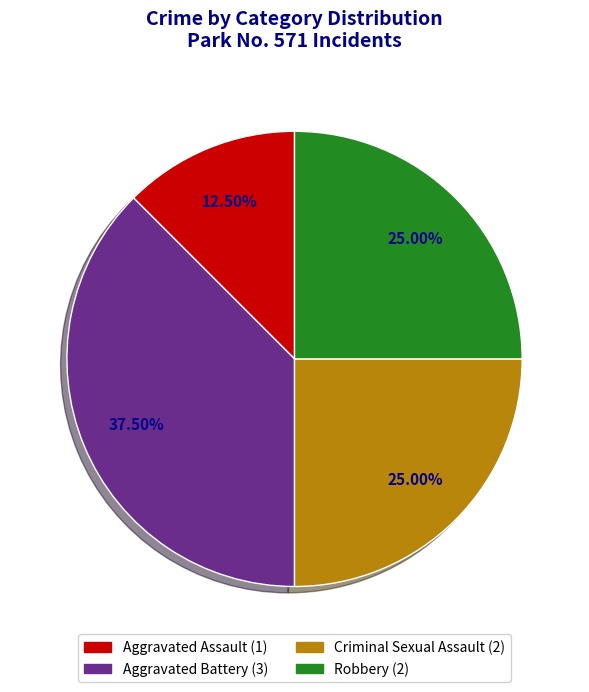

Does Aggravated Battery represent more than half of the total?

No